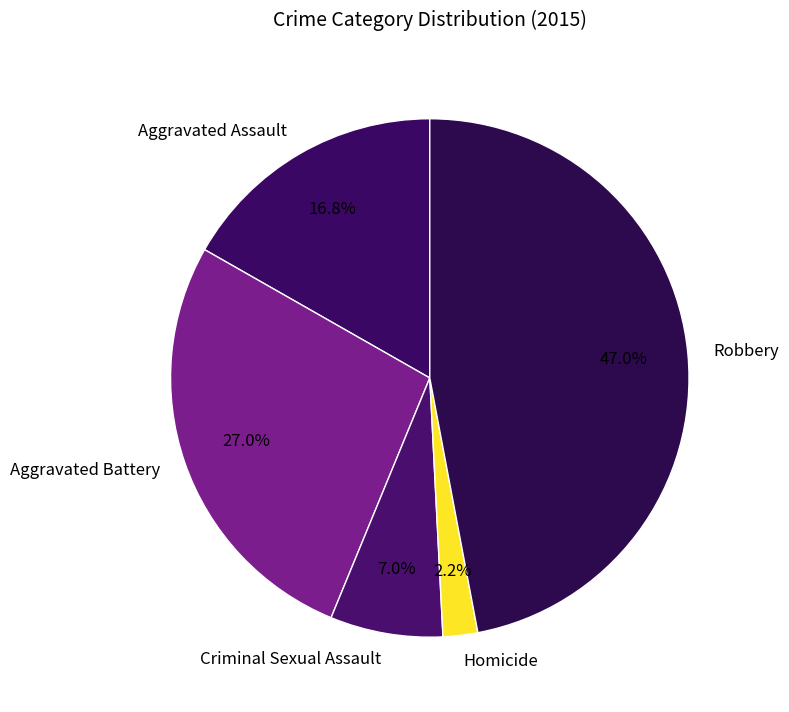

What percentage is the Robbery slice, to the nearest percent?

47%